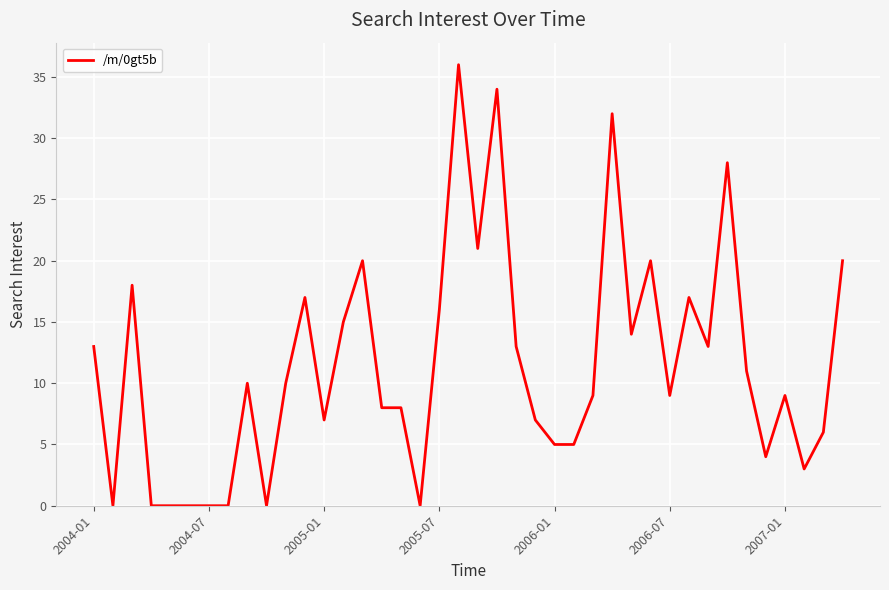

What is the maximum value shown in the chart?

36